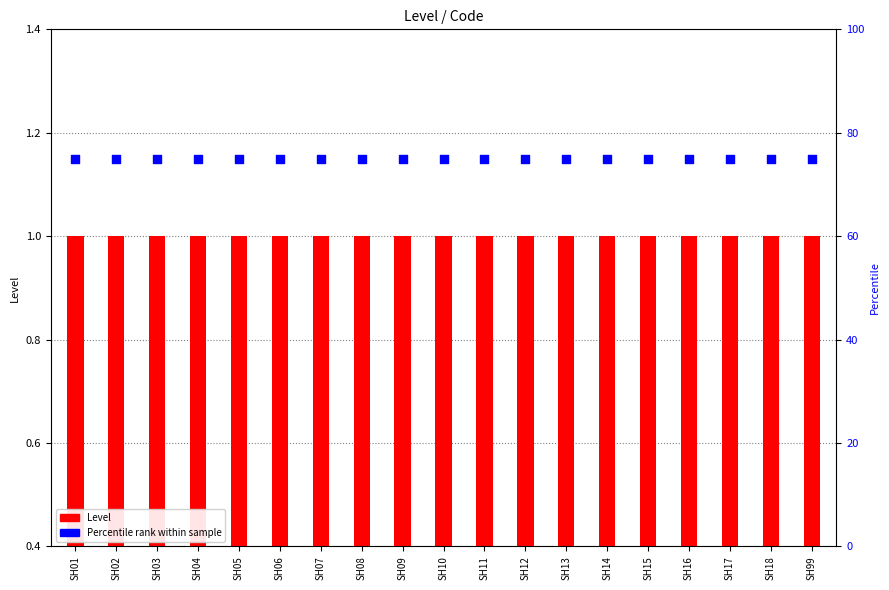

Is the value of Percentile rank at SH99 greater than the value of Level at SH05?

Yes